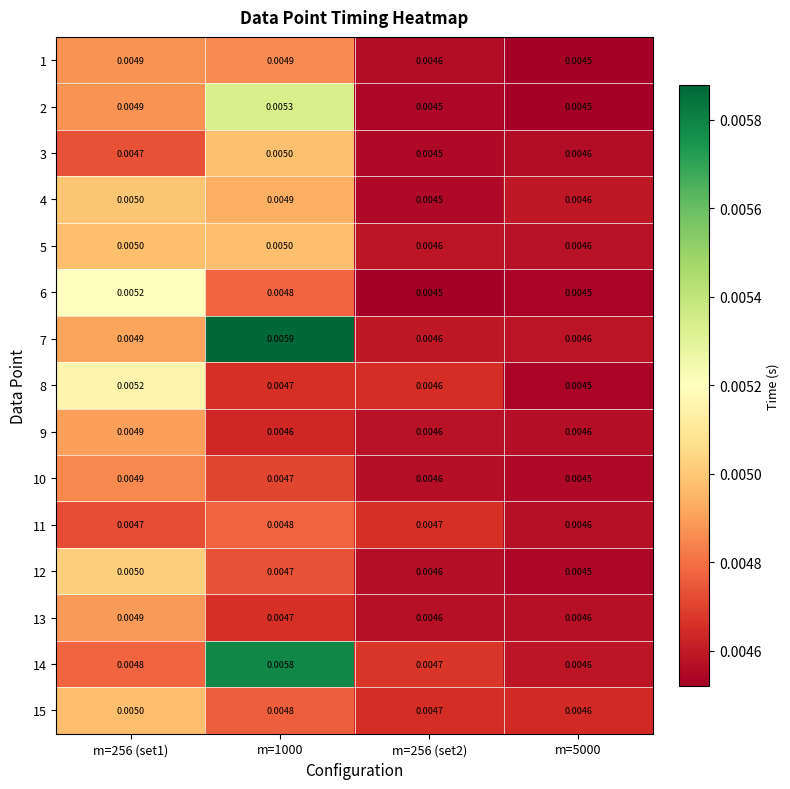

Which series has the widest spread of values?

7